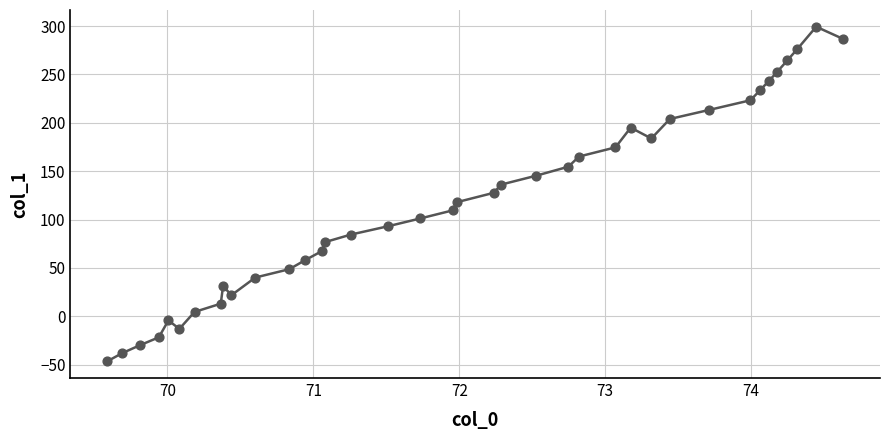

What is the smallest value displayed?

-46.4